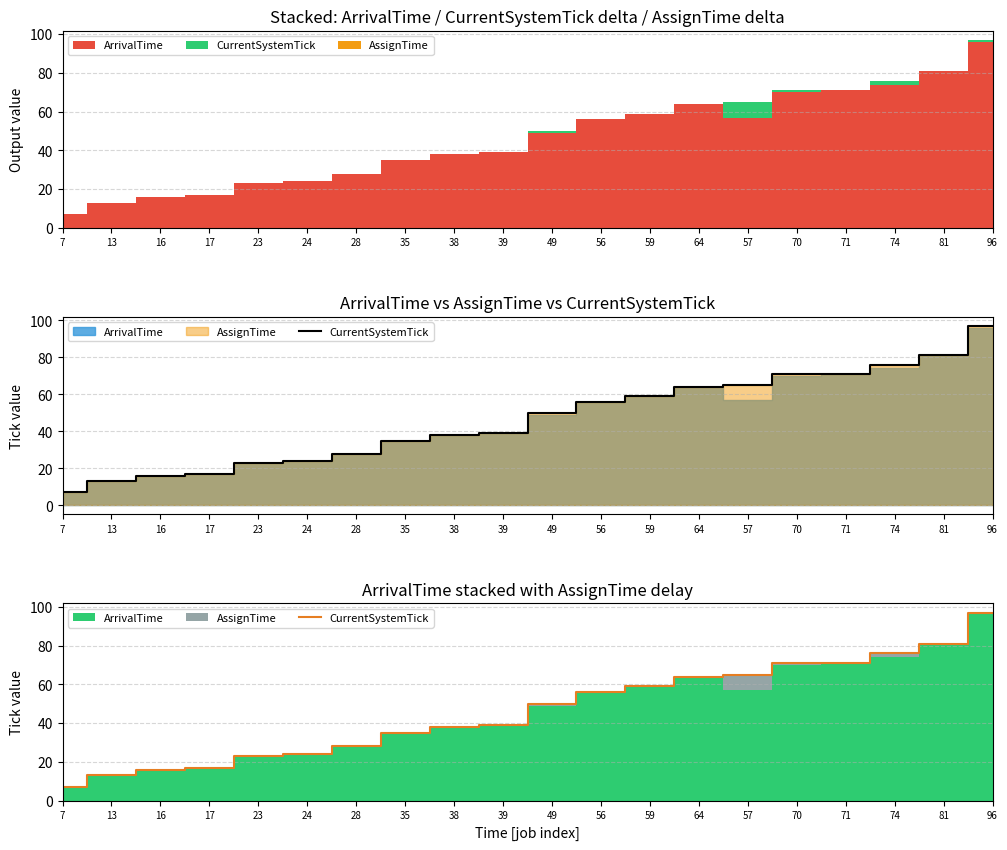

What is the change in value from 64 to 70?

+7